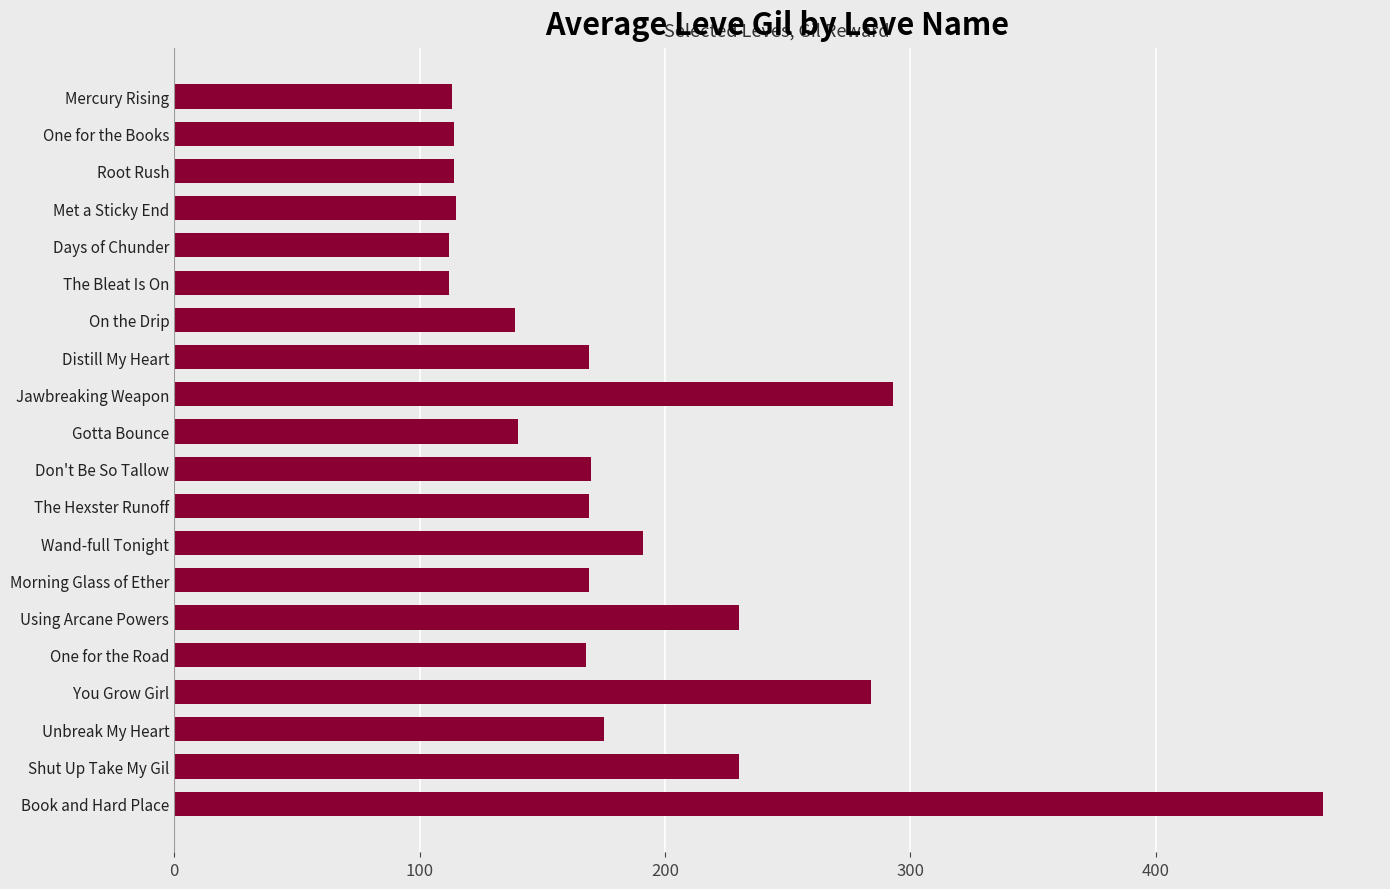

What is the greatest value displayed?

468